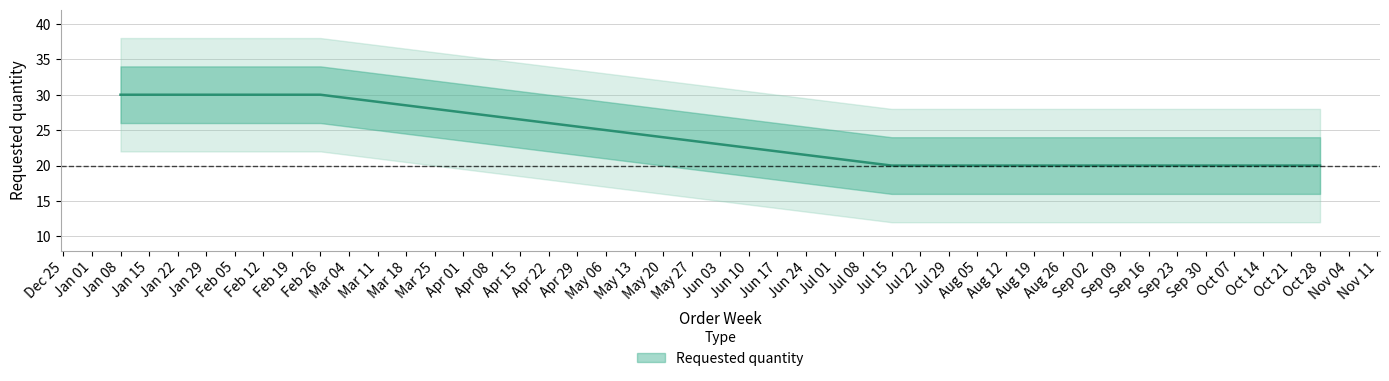

The chart shows a value of 20 at Aug 12. True or false?

True